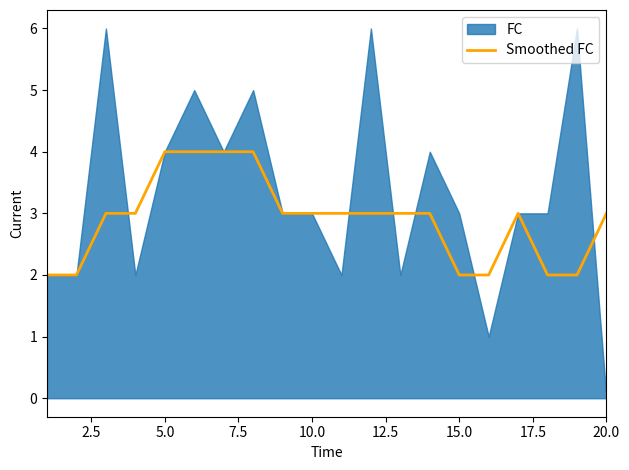

The chart shows a value of 4 at 10.0. True or false?

False